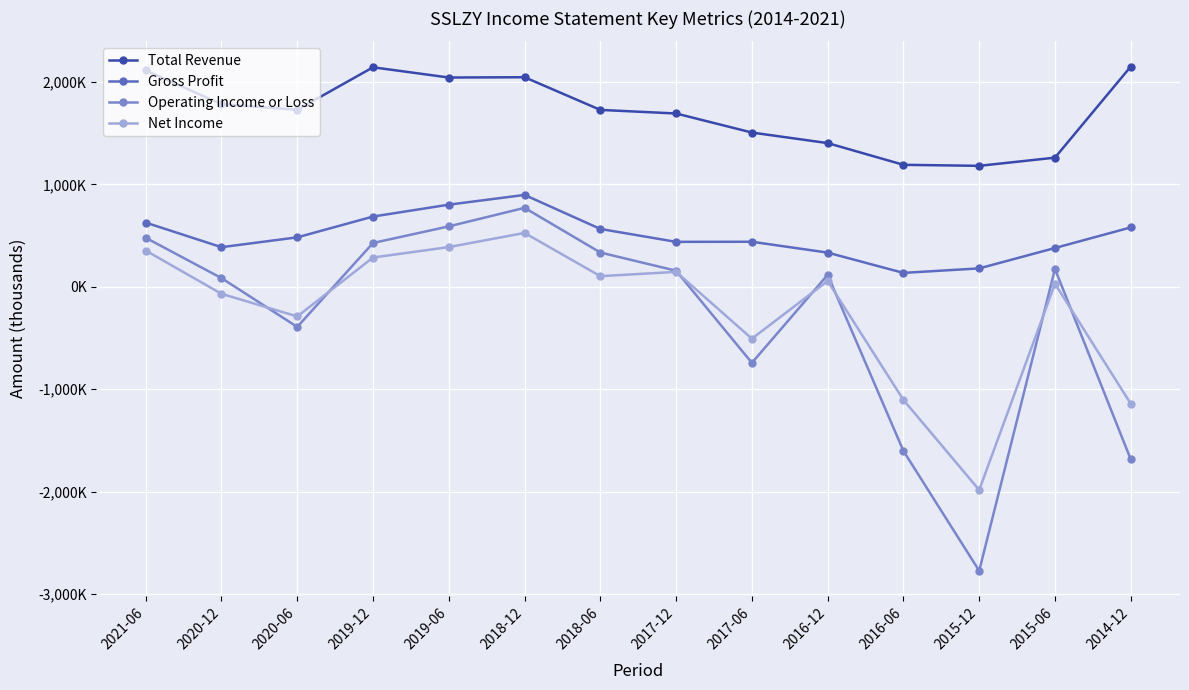

Which series has the largest total across all categories?

Total Revenue